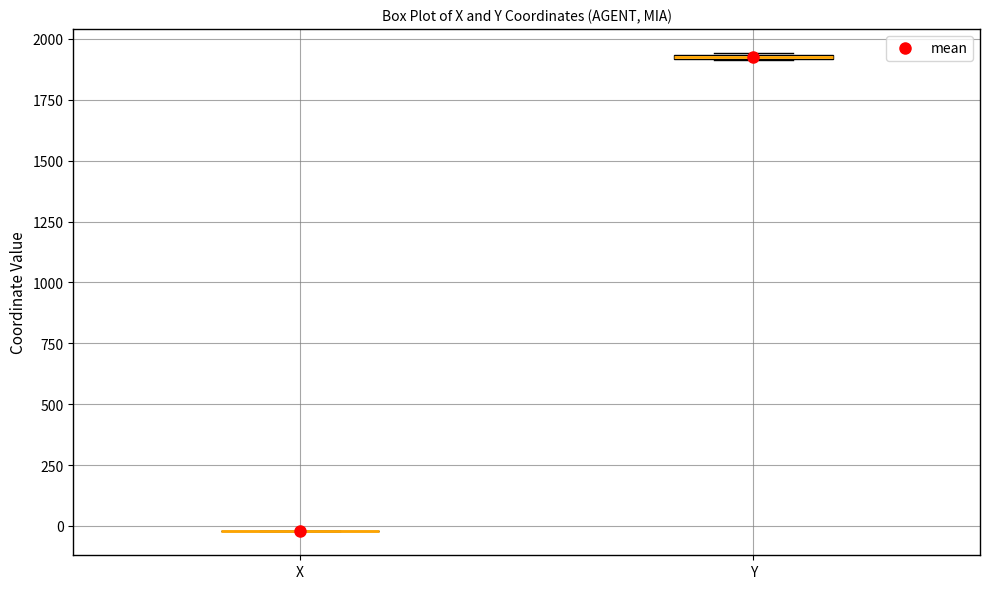

Where is the lower edge of the box for Y on the y-axis? The values are not printed on the chart, so give them approximately, as read against the axis.

1900